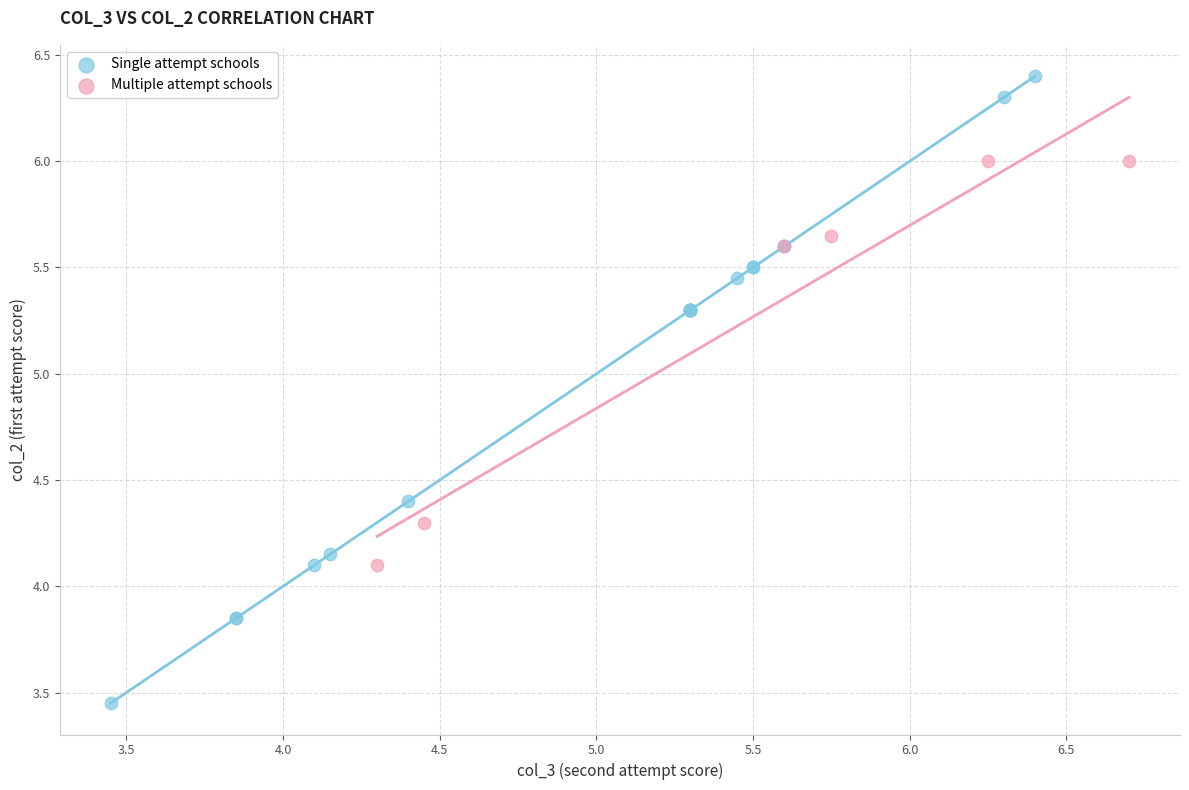

Which series has the largest Y range (max minus min)?

Single attempt schools